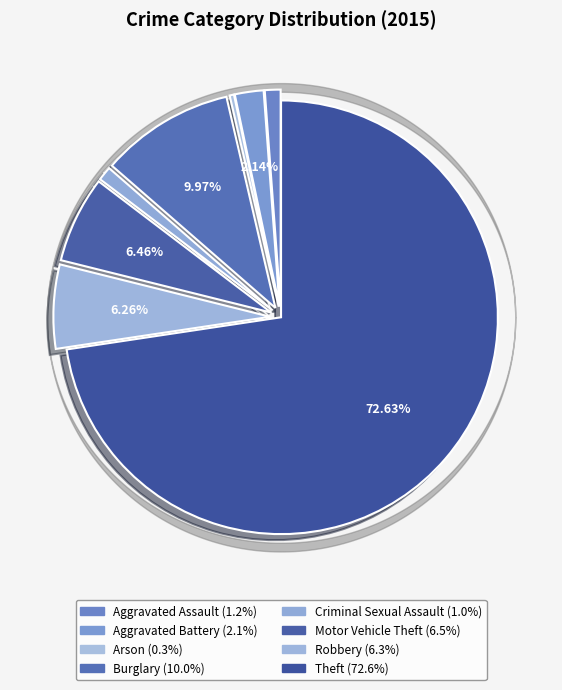

To the nearest percent, what percentage of the pie is Theft?

73%